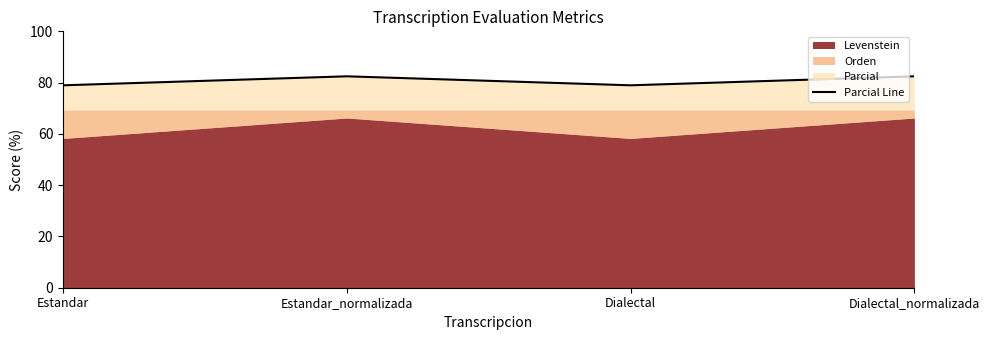

What is the difference between the maximum and minimum values?

3.5